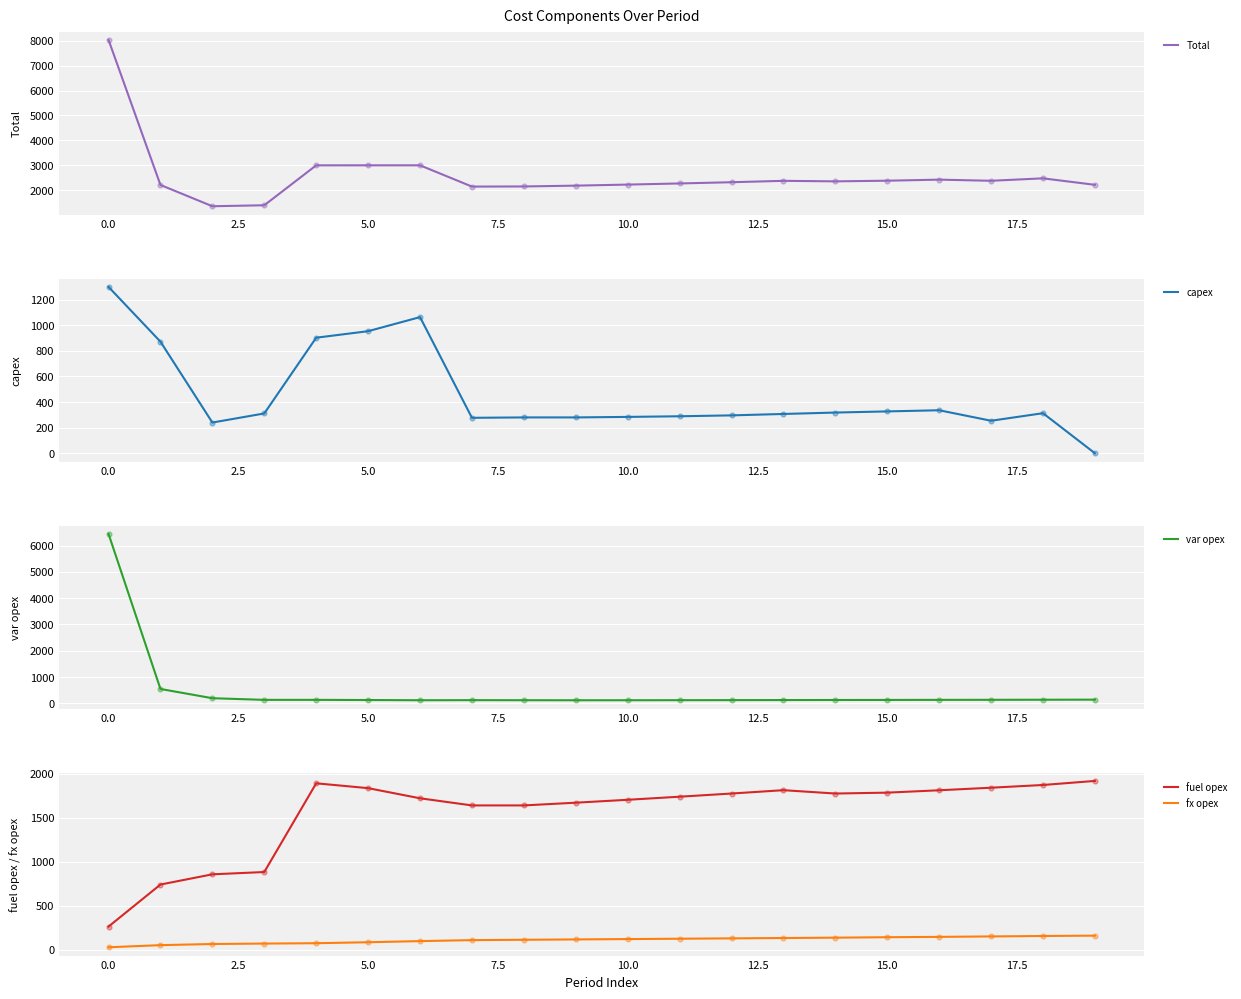

What are all the series names shown in the legend?

Total, capex, var opex, fuel opex, fx opex